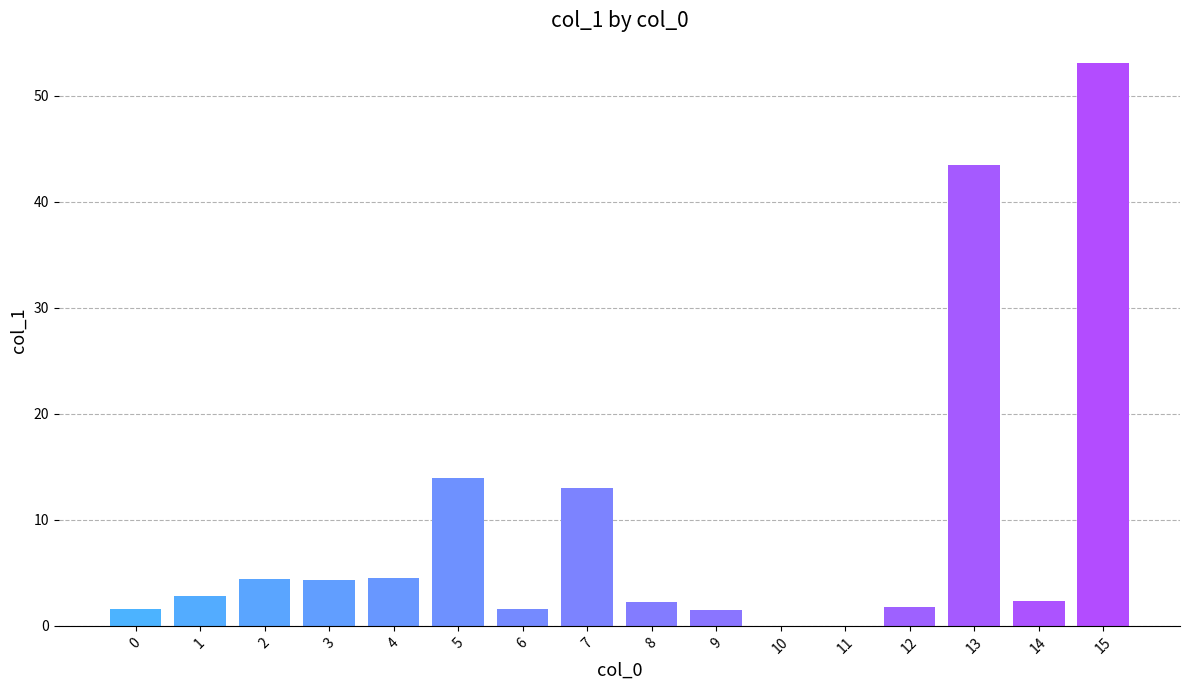

The chart shows a value of 2.3 at 8. True or false?

True